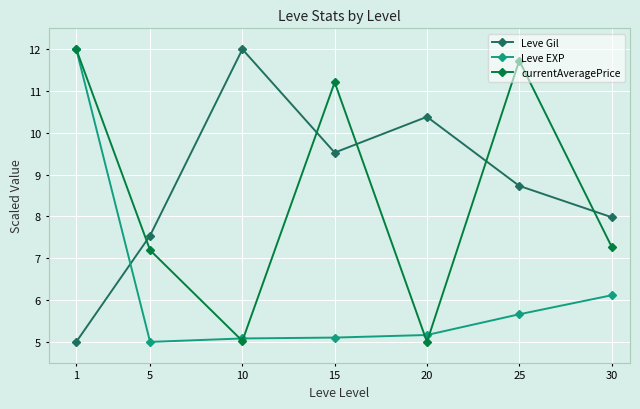

How many lines are shown in the chart?

3